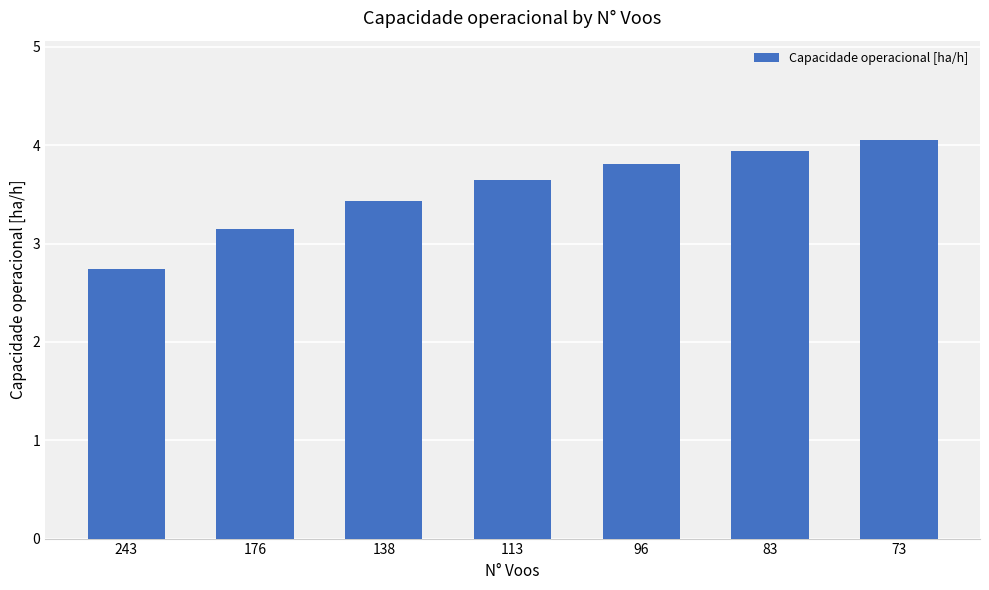

What value does the data have at 73?

4.1